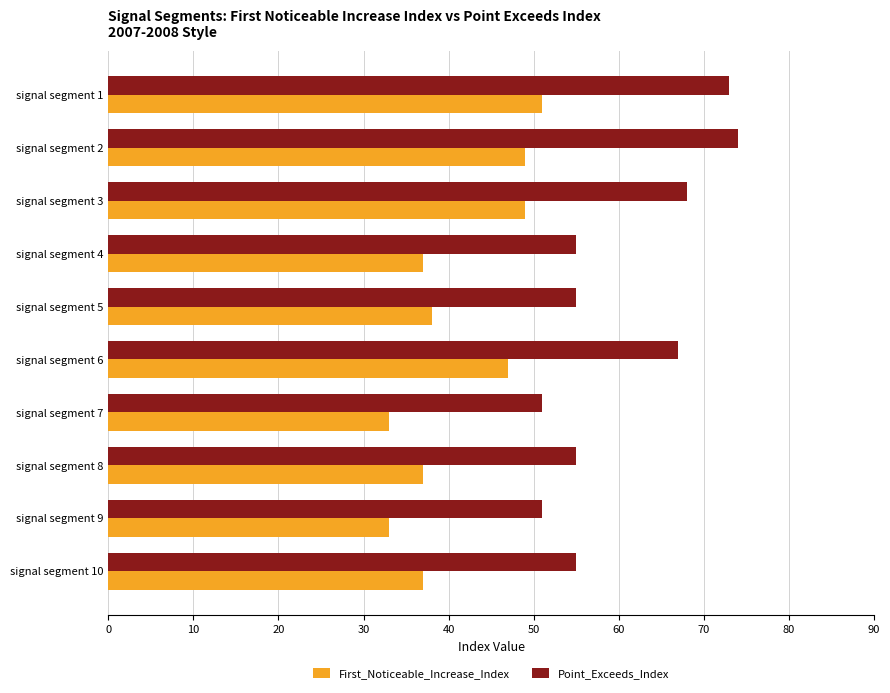

What is the sum of all Point_Exceeds_Index values?

604